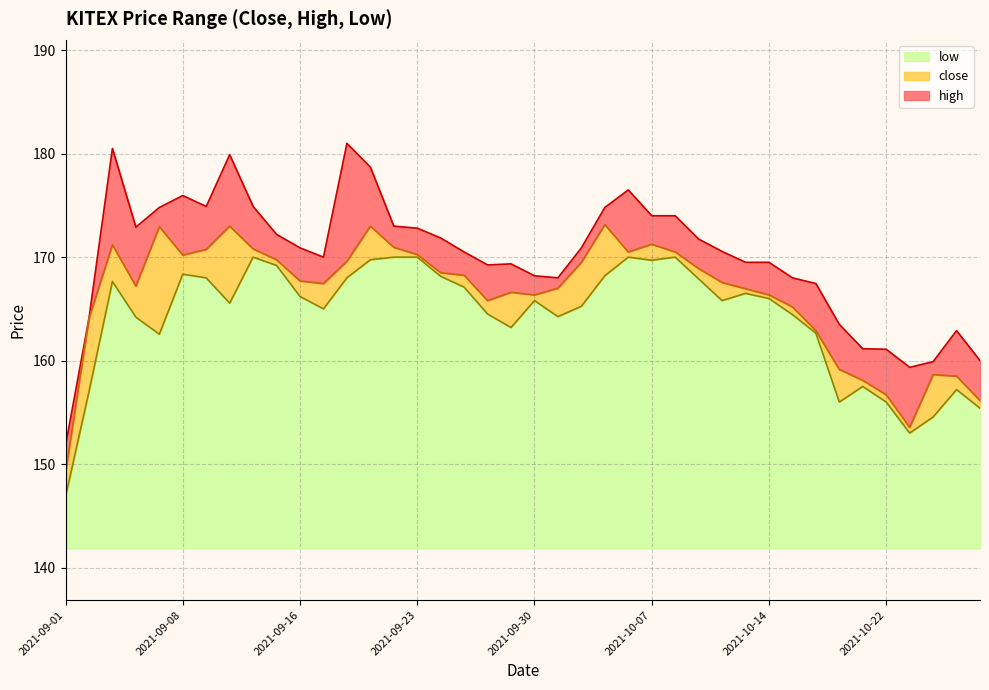

Read the low value at 2021-09-22.

170.0